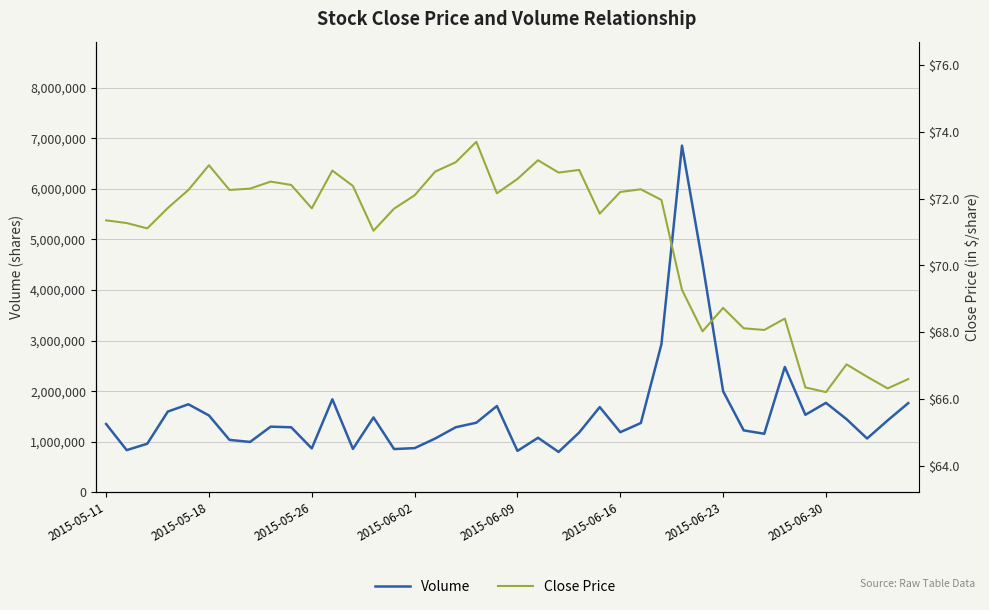

Reading left to right, list all the values displayed in this chart.

Volume: 1350900.0	834900.0	960900.0	1596800.0	1741200.0	1520200.0	1036600.0	996700.0	1298400.0	1286200.0	868300.0	1839400.0	858800.0	1481200.0	856200.0	874000.0	1064300.0	1287100.0	1376500.0	1706400.0	819100.0	1078800.0	798700.0	1182300.0	1685500.0	1189300.0	1370800.0	2928200.0	6855300.0	4528100.0	1999700.0	1225100.0	1158000.0	2478800.0	1533100.0	1769400.0	1447300.0	1064500.0	1422300.0	1763800.0
Close Price: 71.3	71.3	71.1	71.7	72.3	73.0	72.3	72.3	72.5	72.4	71.7	72.8	72.4	71.0	71.7	72.1	72.8	73.1	73.7	72.2	72.6	73.2	72.8	72.9	71.6	72.2	72.3	72.0	69.3	68.0	68.7	68.1	68.1	68.4	66.3	66.2	67.0	66.7	66.3	66.6